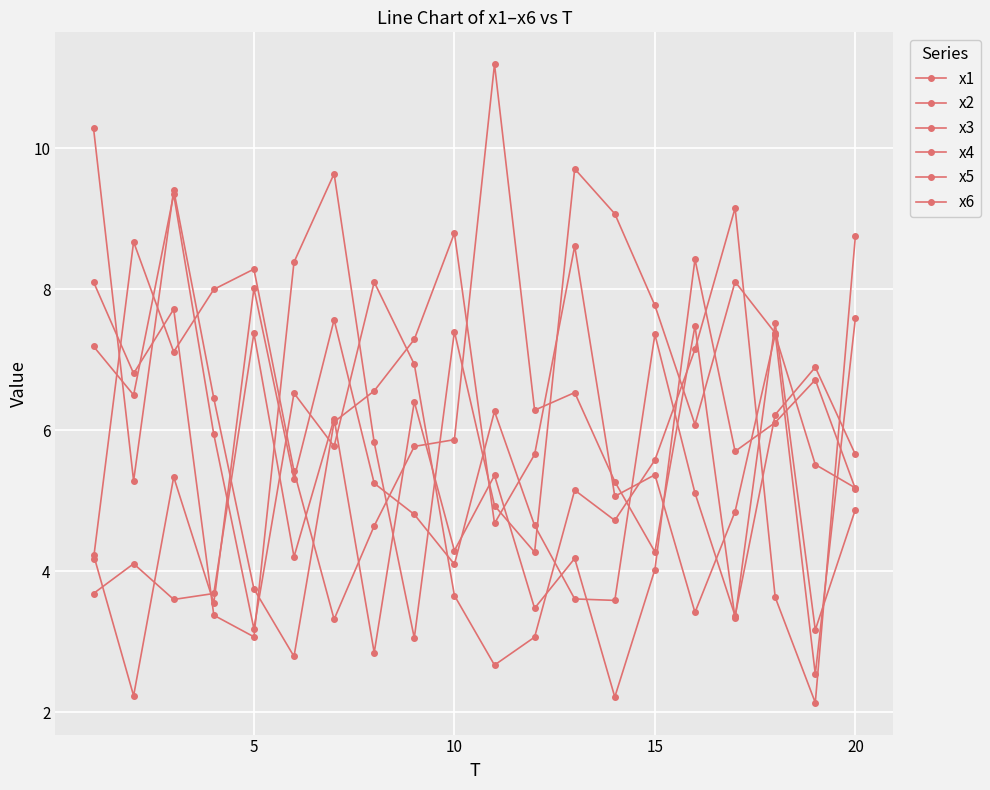

How many lines are shown in the chart?

6